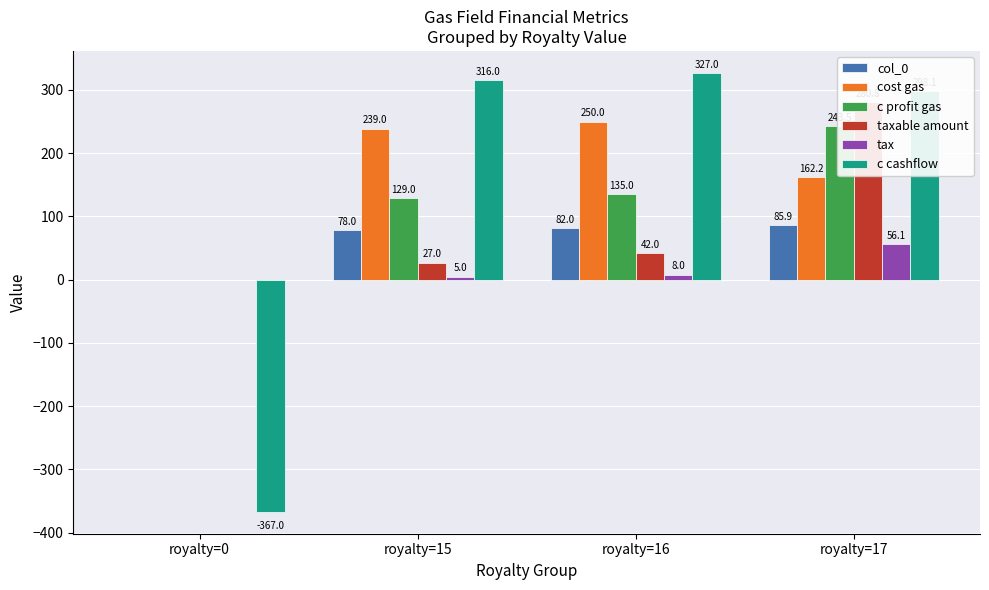

How many data points in c cashflow are above 316?

1